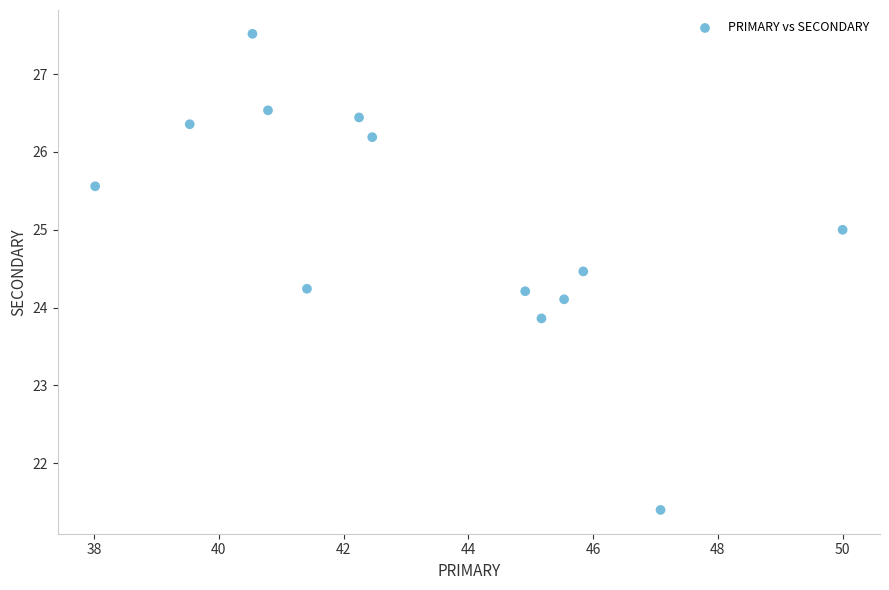

What is the range of Y values (max minus min)?

6.1